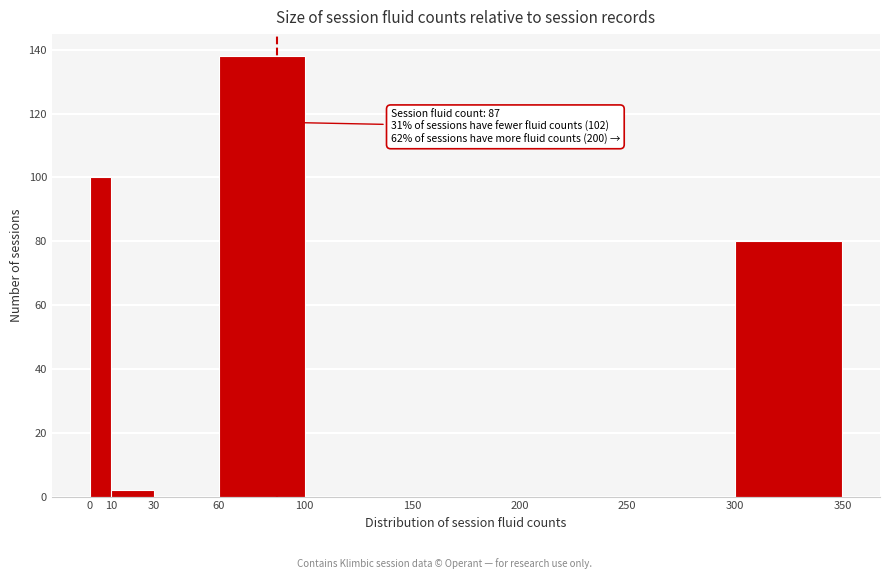

Over which range of the x-axis is the bar tallest?

60 to 100